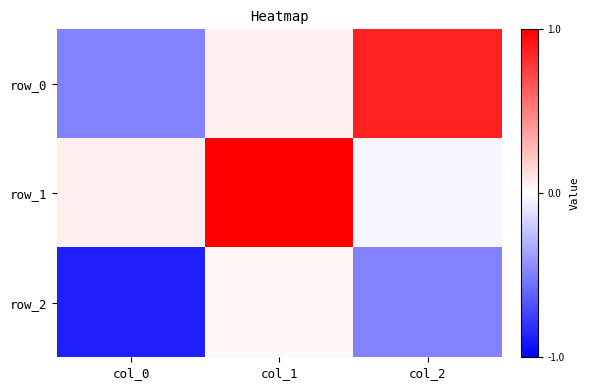

At how many categories does at least one series exceed 0?

3